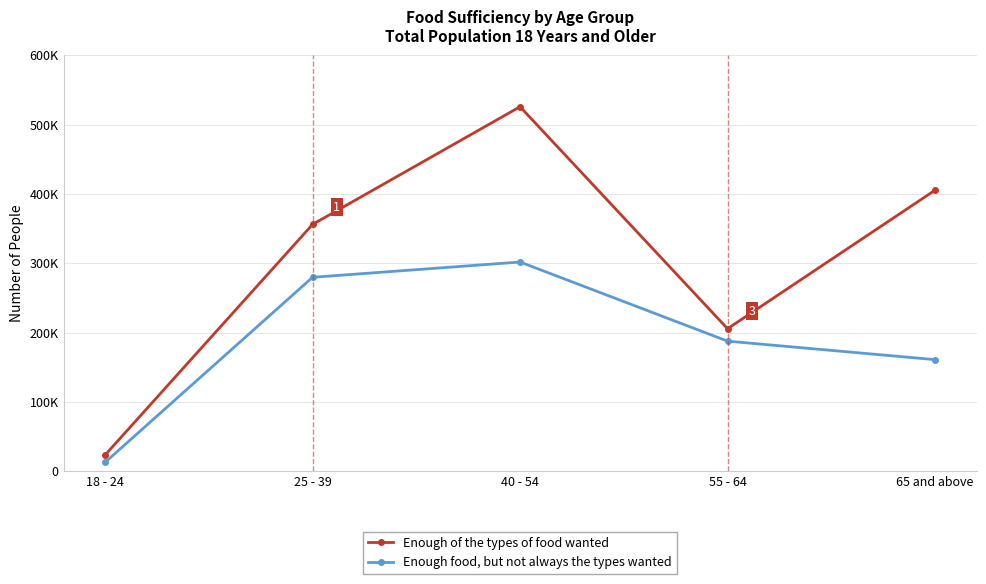

Reading left to right, transcribe all the data shown in this chart.

Enough of the types of food wanted: 23592	356291	526072	205861	405661
Enough food, but not always the types wanted: 13045	280014	302070	187933	161241